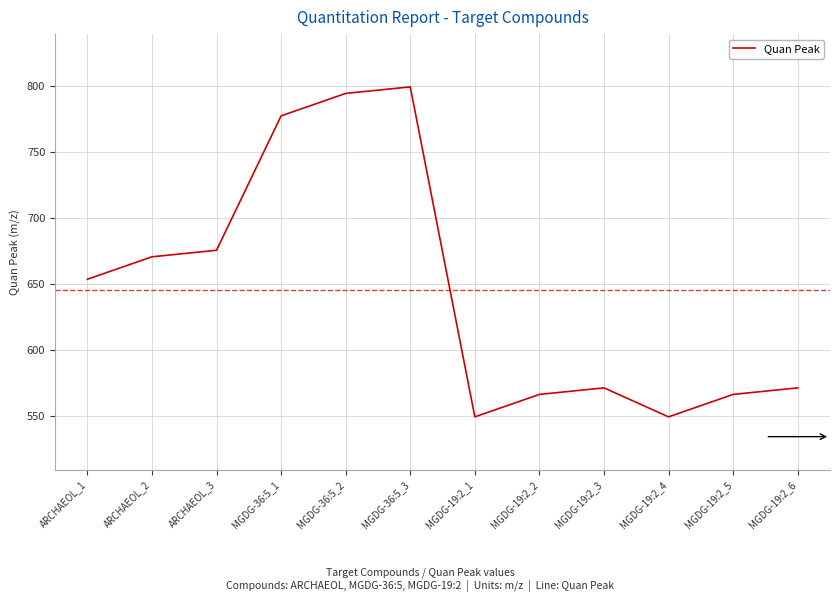

Reading left to right, extract all data points from this chart.

653.7	670.7	675.7	777.6	794.6	799.5	549.4	566.4	571.3	549.4	566.4	571.3